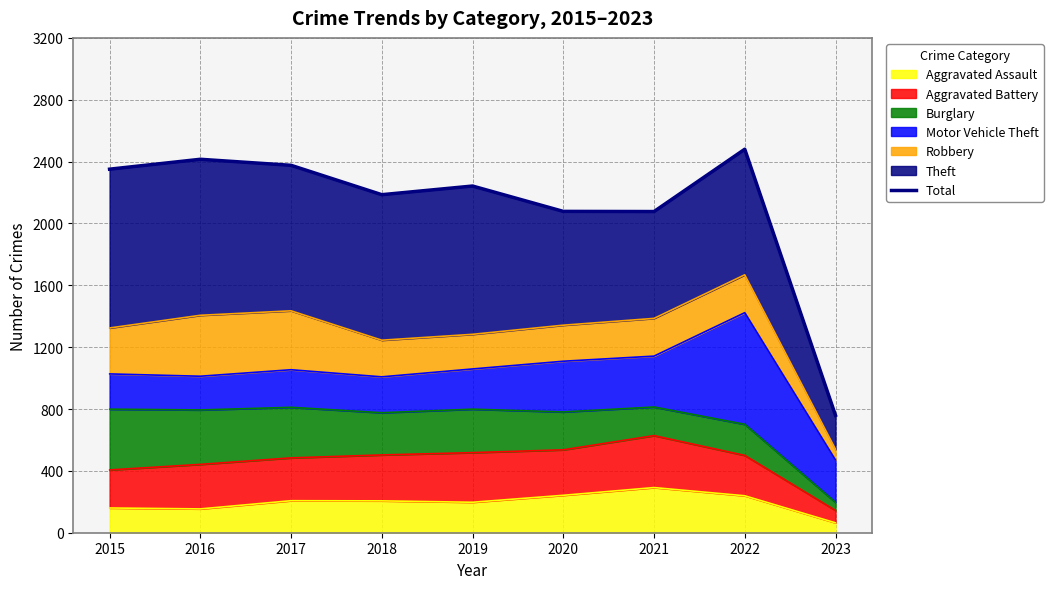

What is the greatest value displayed?

2480